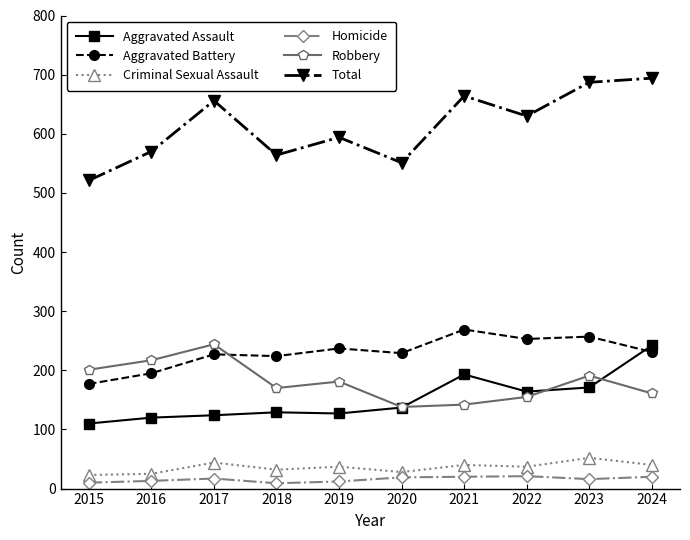

What is the spread (max minus min) of values at 2022?

609